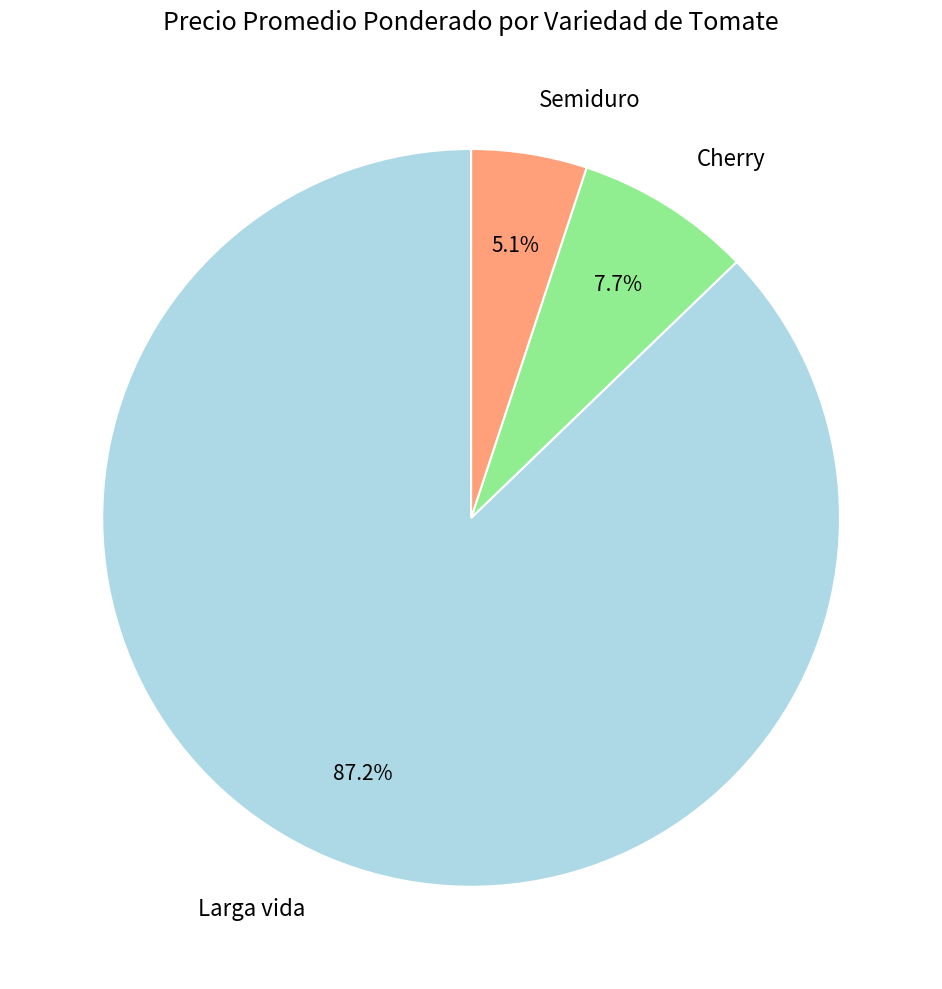

Which category has the smallest portion of the pie?

Semiduro